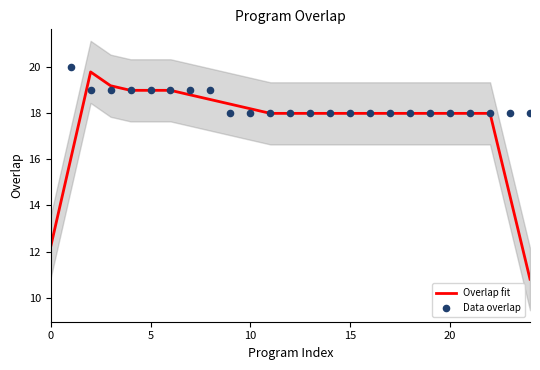

Which series contains the lowest Y value?

Overlap fit